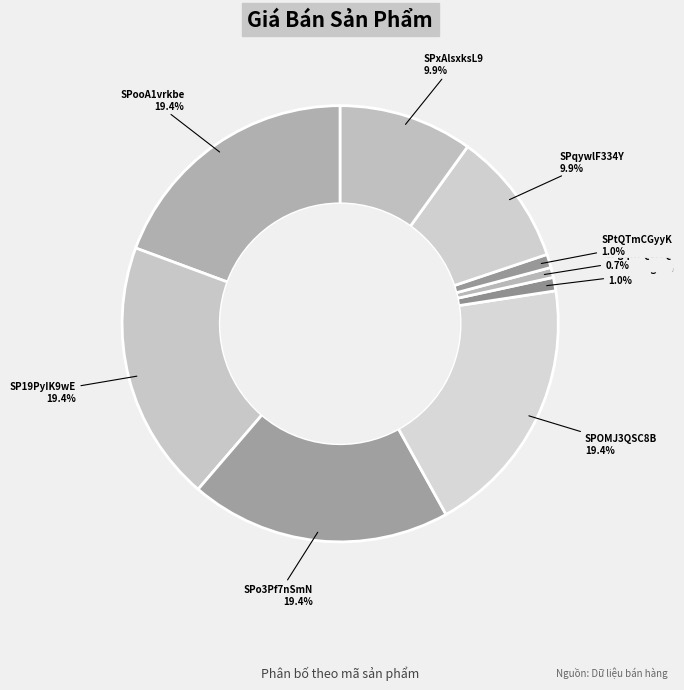

How much of the chart is everything except SPtQTmCGyyK?

99.0%